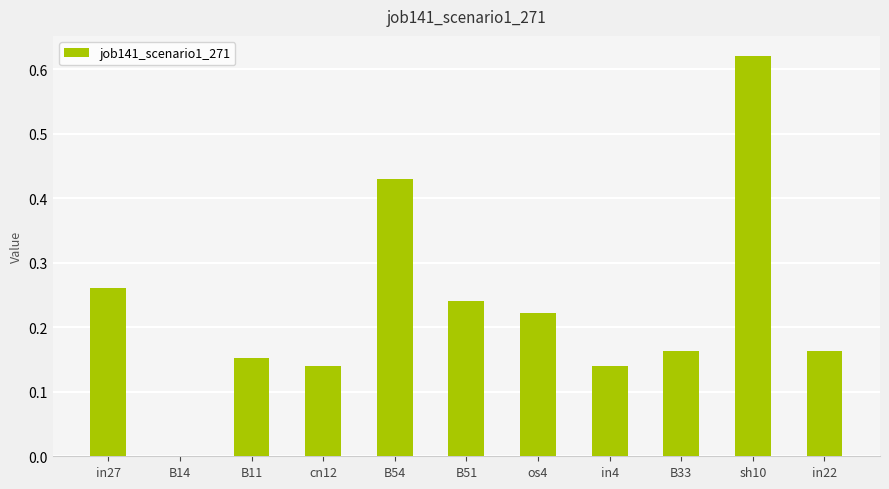

Count the number of values greater than 0.

10